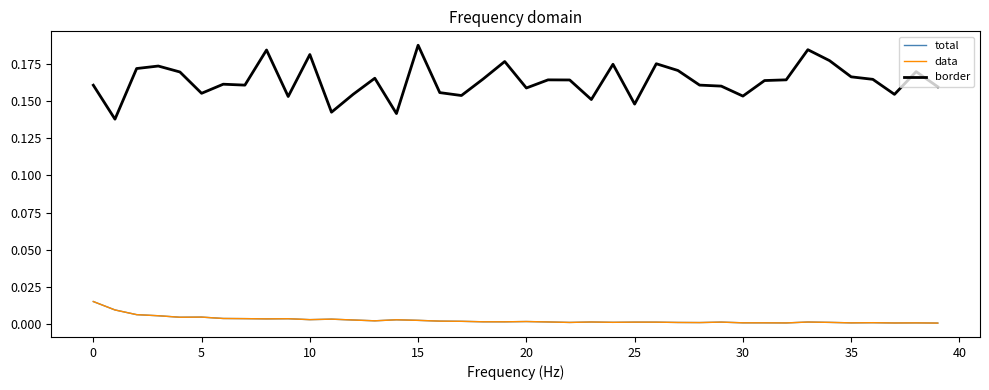

Reading left to right, what are all the values shown in this chart?

total: 0.0	0.0	0.0	0.0	0.0	0.0	0.0	0.0	0.0	0.0	0.0	0.0	0.0	0.0	0.0	0.0	0.0	0.0	0.0	0.0	0.0	0.0	0.0	0.0	0.0	0.0	0.0	0.0	0.0	0.0	0.0	0.0	0.0	0.0	0.0	0.0	0.0	0.0	0.0	0.0
data: 0.0	0.0	0.0	0.0	0.0	0.0	0.0	0.0	0.0	0.0	0.0	0.0	0.0	0.0	0.0	0.0	0.0	0.0	0.0	0.0	0.0	0.0	0.0	0.0	0.0	0.0	0.0	0.0	0.0	0.0	0.0	0.0	0.0	0.0	0.0	0.0	0.0	0.0	0.0	0.0
border: 0.2	0.1	0.2	0.2	0.2	0.2	0.2	0.2	0.2	0.2	0.2	0.1	0.2	0.2	0.1	0.2	0.2	0.2	0.2	0.2	0.2	0.2	0.2	0.2	0.2	0.1	0.2	0.2	0.2	0.2	0.2	0.2	0.2	0.2	0.2	0.2	0.2	0.2	0.2	0.2